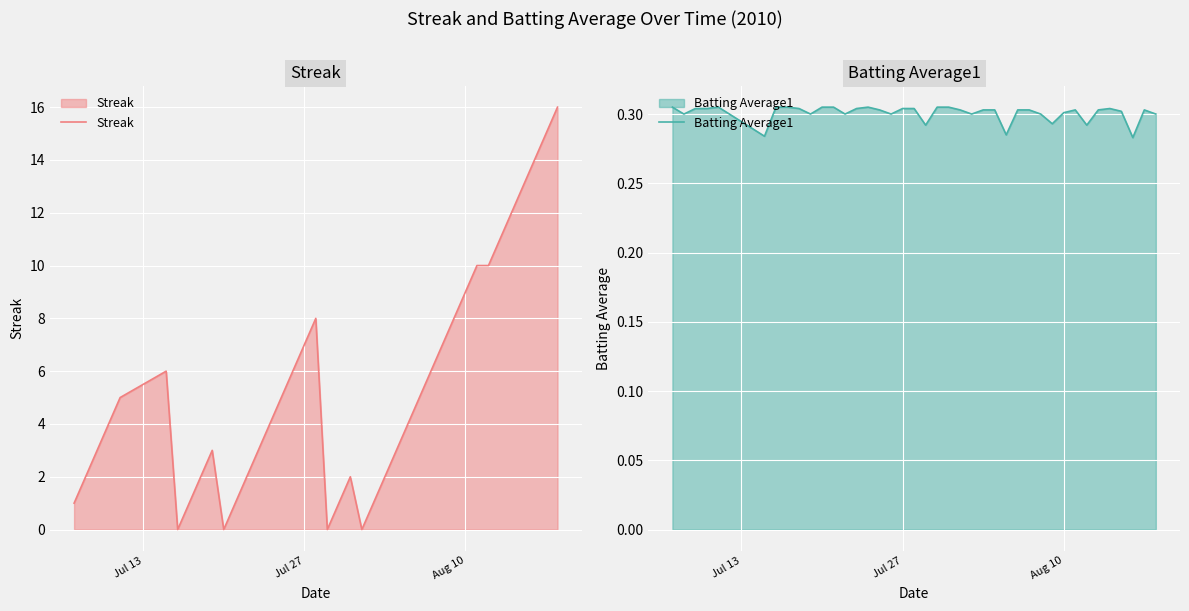

How many lines are shown in the chart?

2